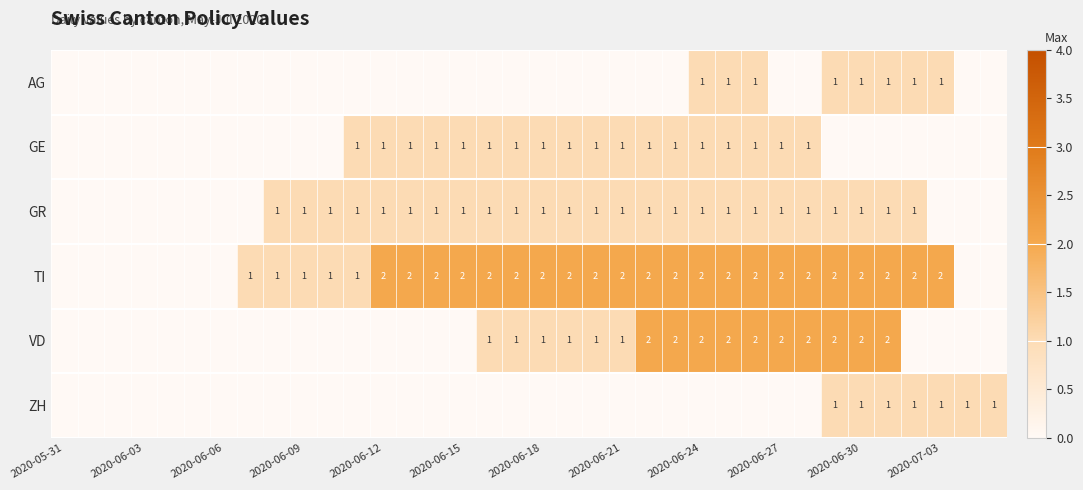

True or false: GE has a value of 2 at 2020-06-24.

False